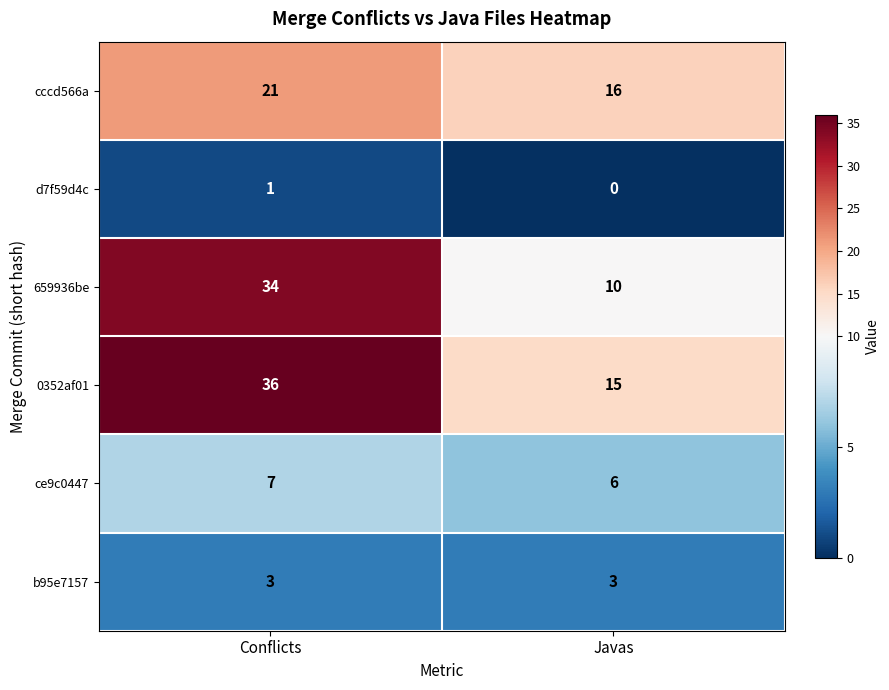

What is the approximate value of cccd566a at Conflicts?

21